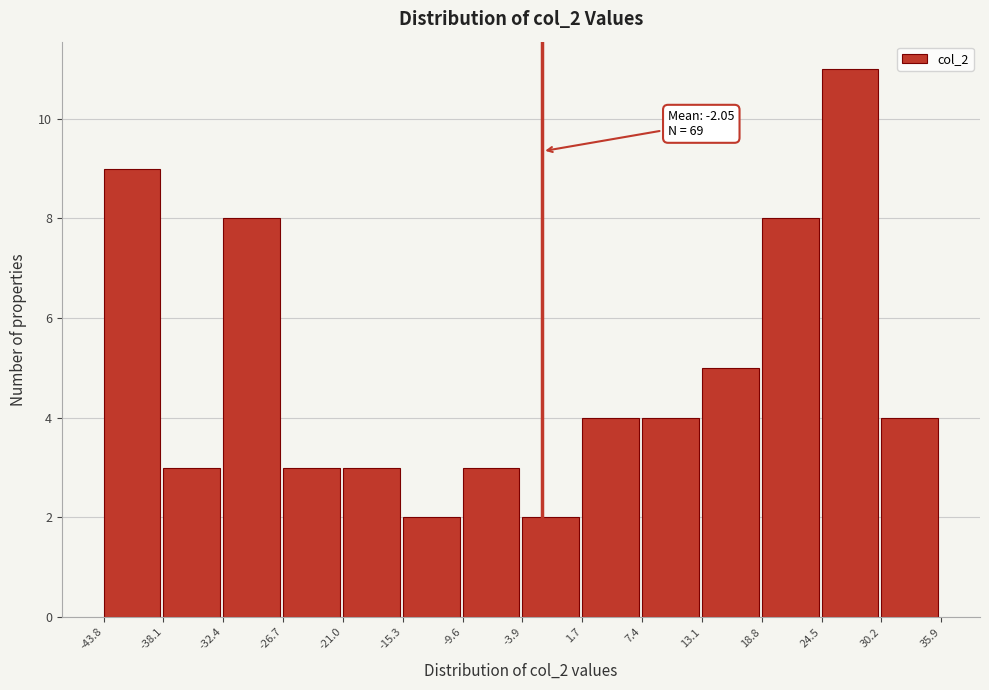

Over which range of the x-axis is the bar tallest?

24.5 to 30.2